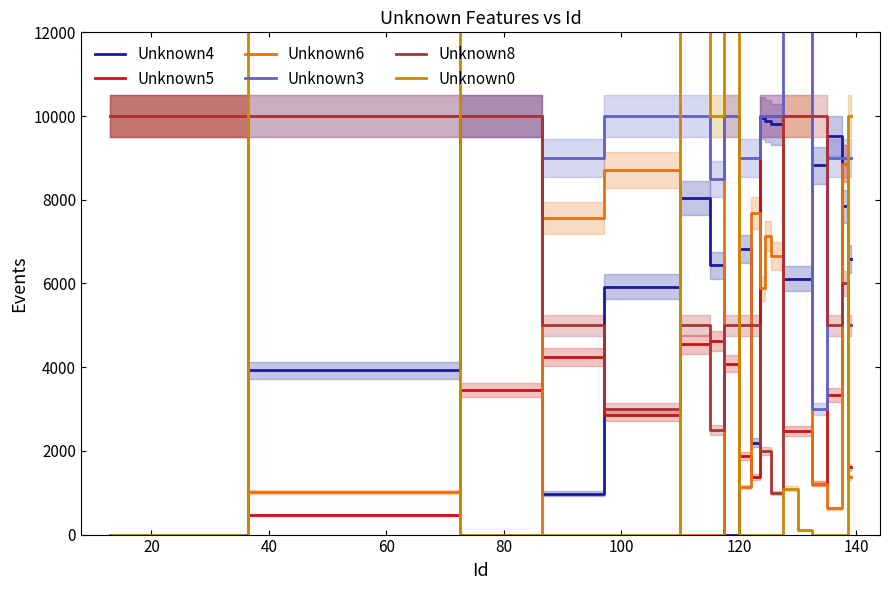

How many data points in Unknown3 are less than 10000?

9